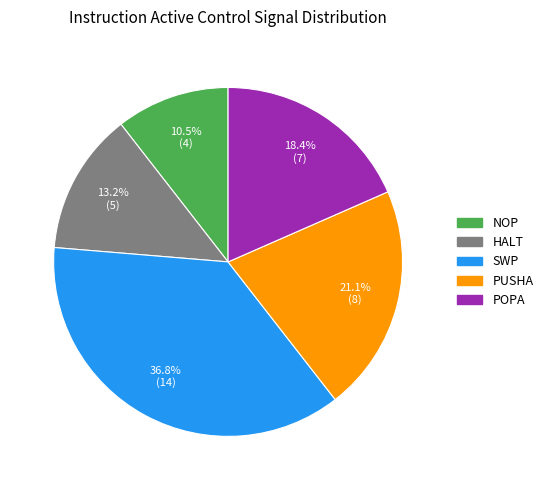

What is the largest slice in the pie chart?

SWP